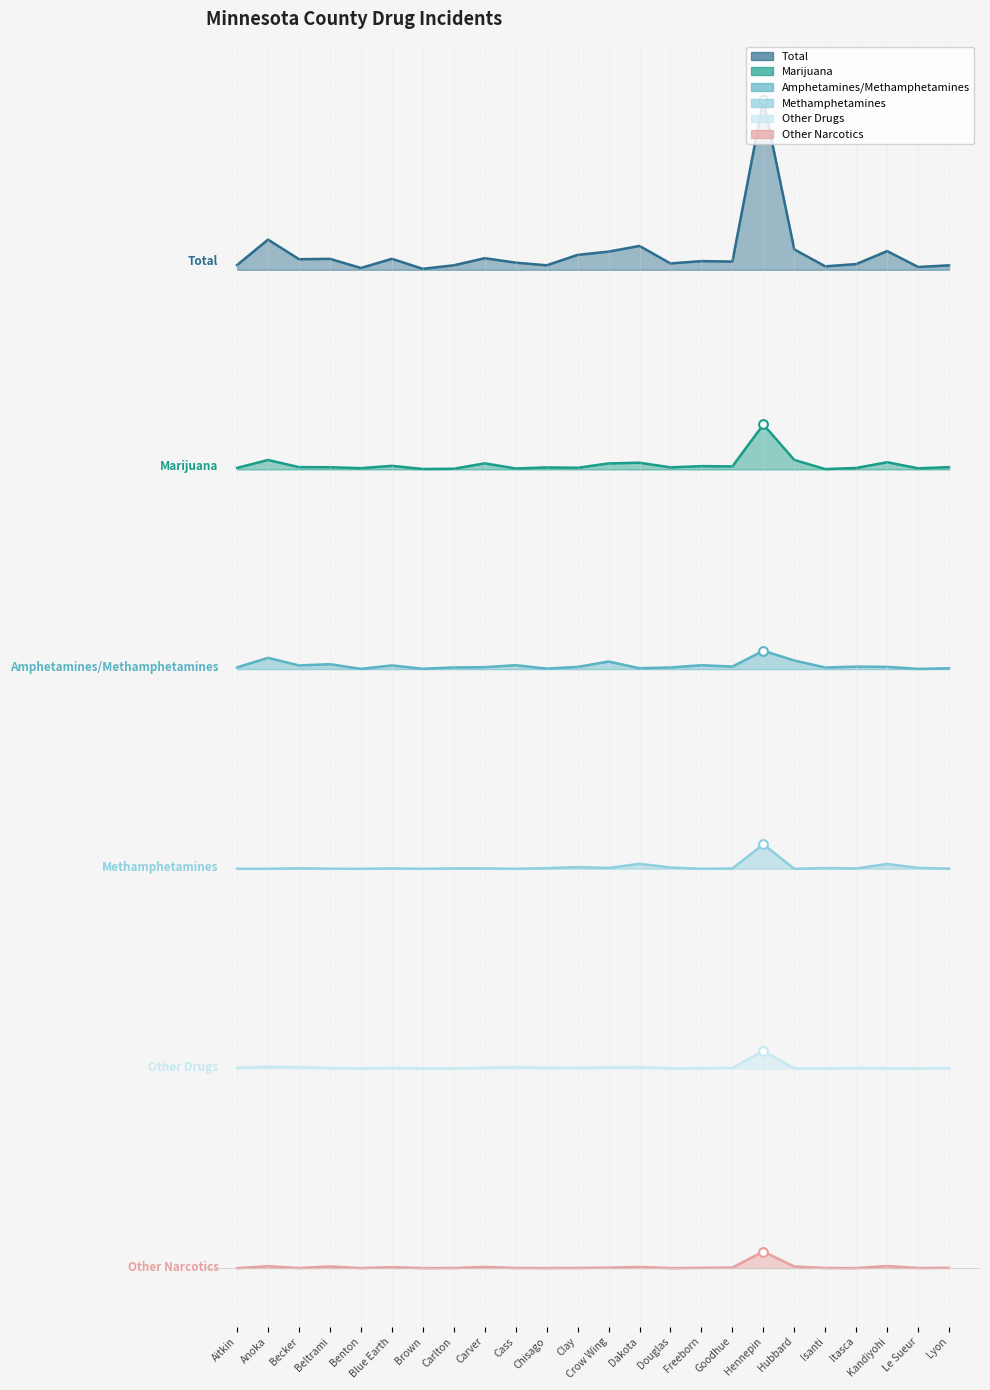

At how many categories does at least one series exceed 4?

24